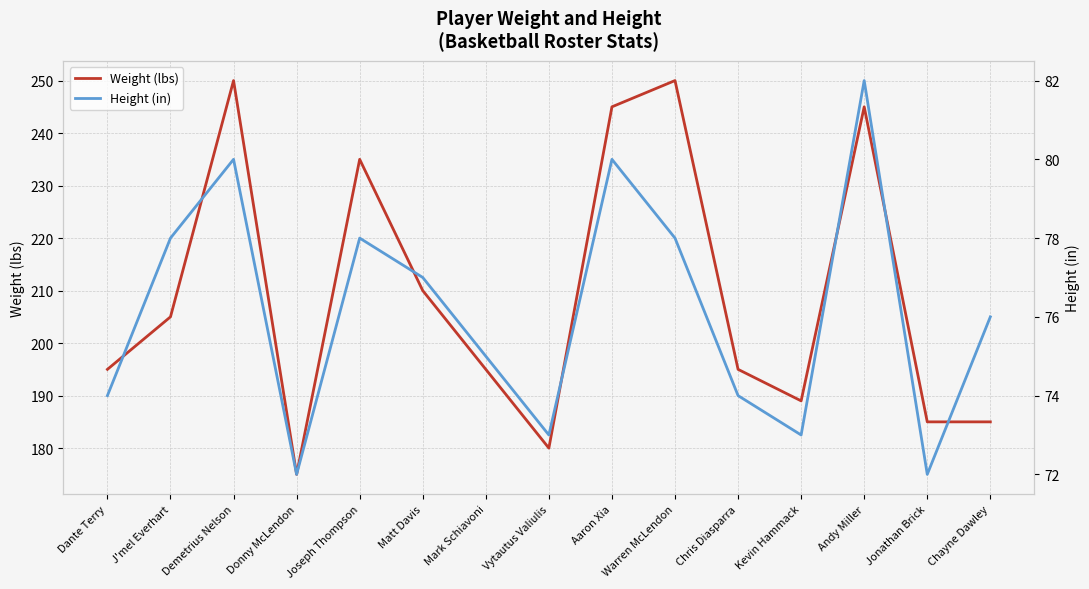

What is the sum of all Height (in) values?

1142